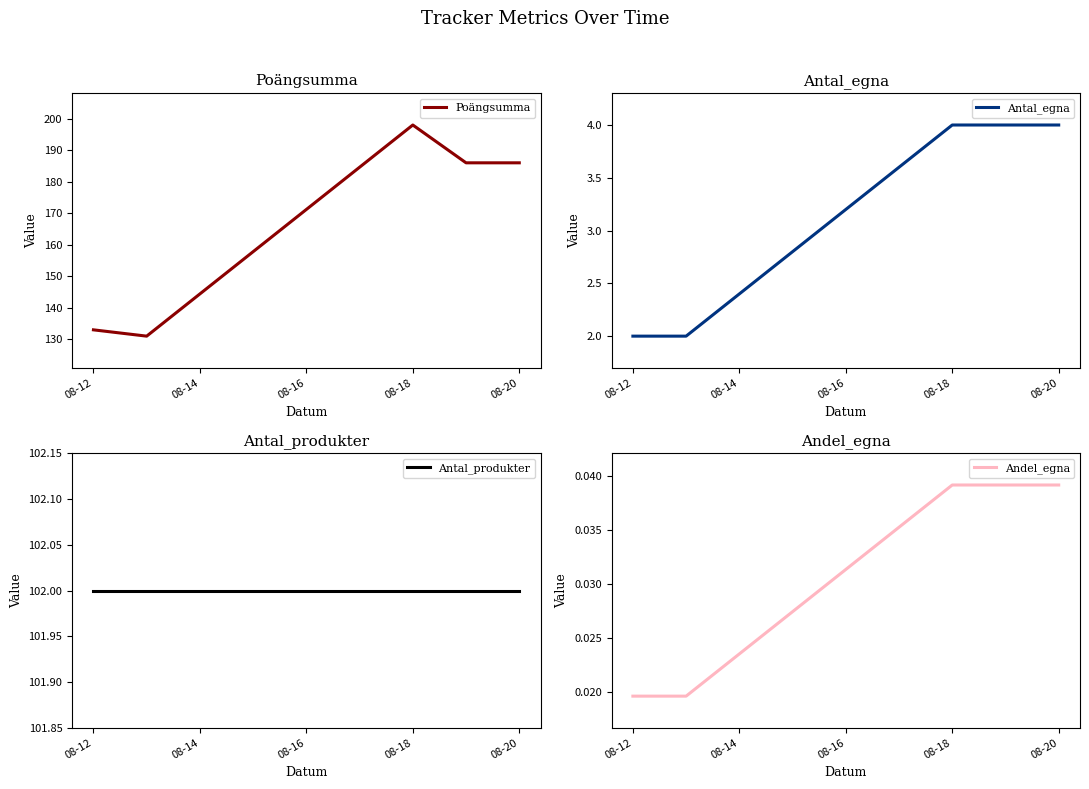

The Poängsumma series shows 187.3 at 08-12. True or false?

False